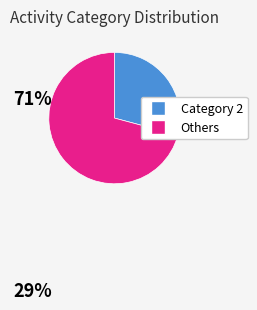

Between Others and Category 2, which is larger?

Others